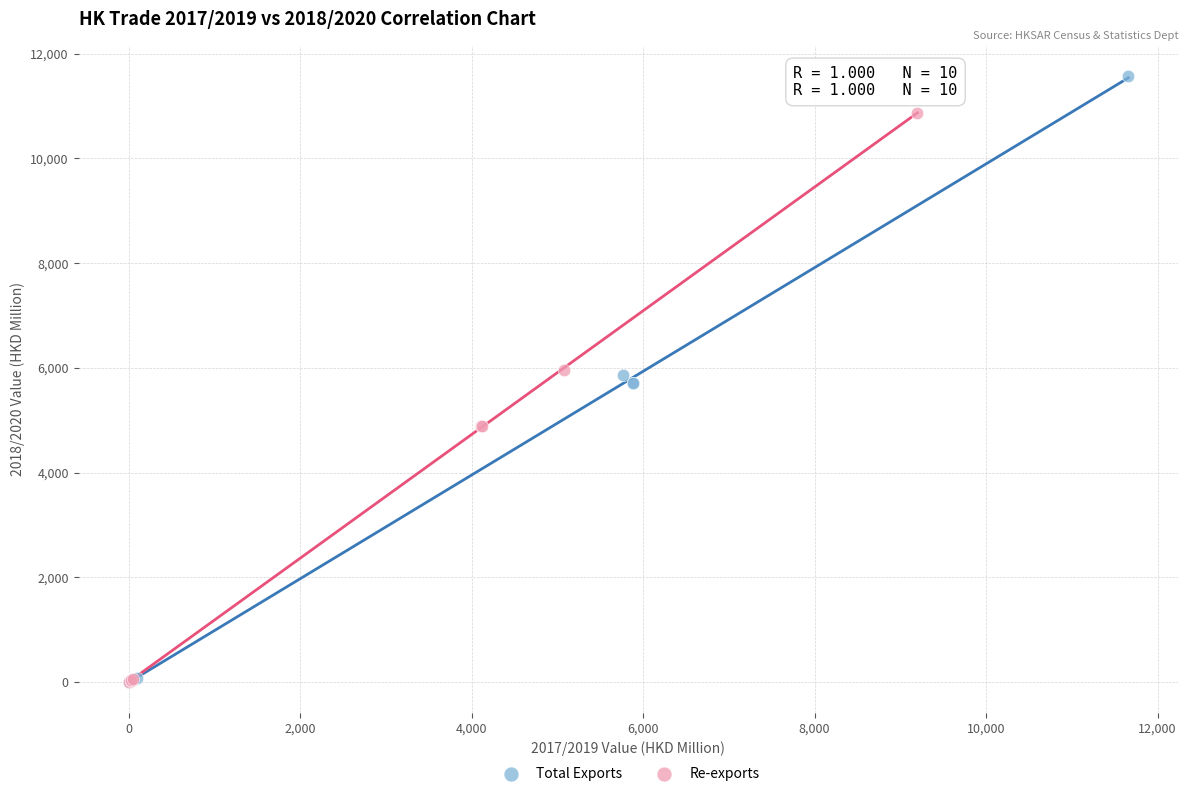

Which series has the largest Y range (max minus min)?

Total Exports